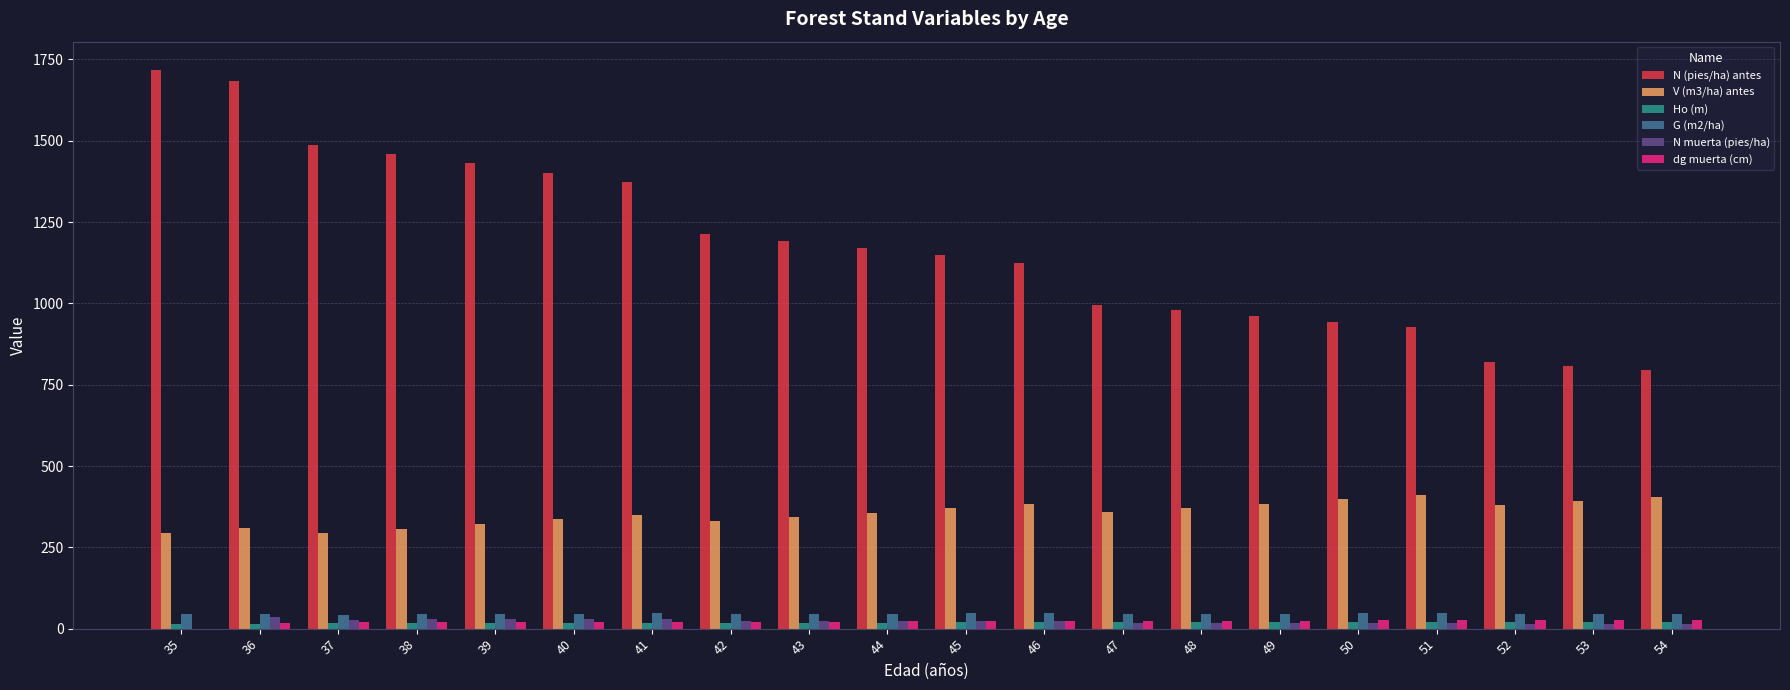

What is the maximum value shown in the chart?

1718.9